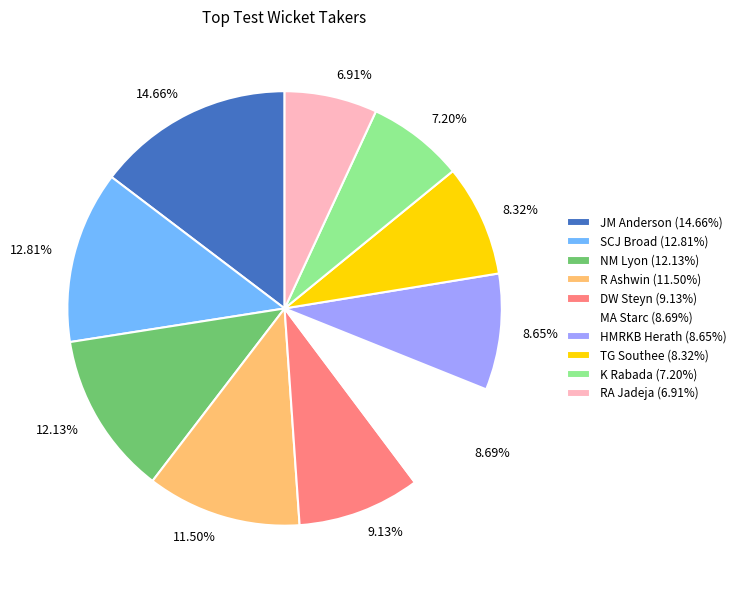

What is the largest slice in the pie chart?

JM Anderson